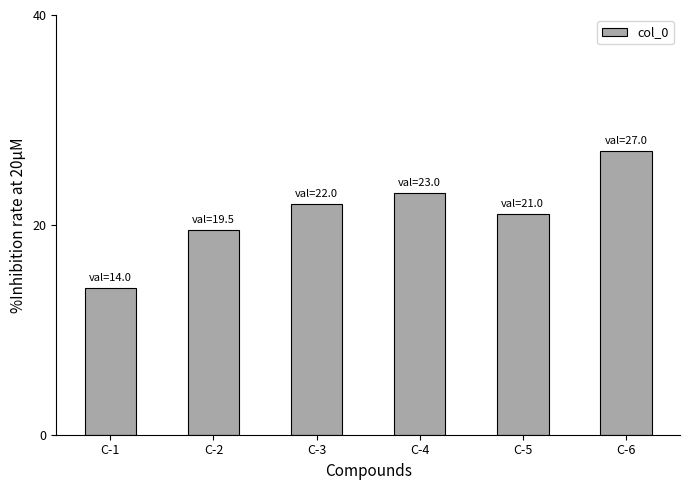

Which category has the lowest value across all series?

C-1